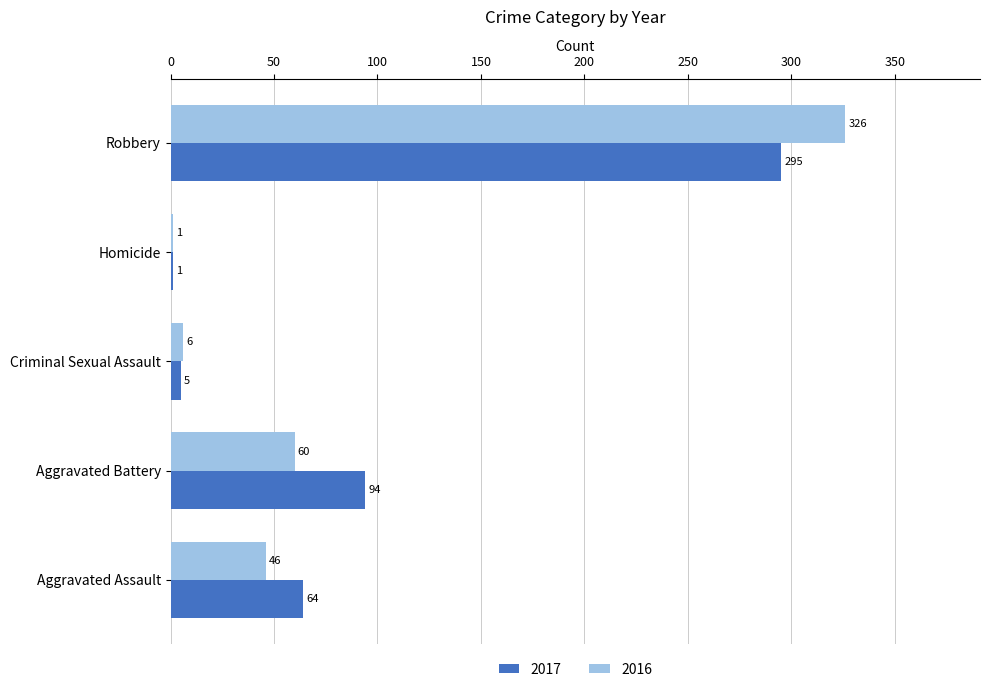

What is the sum of all 2017 values?

459